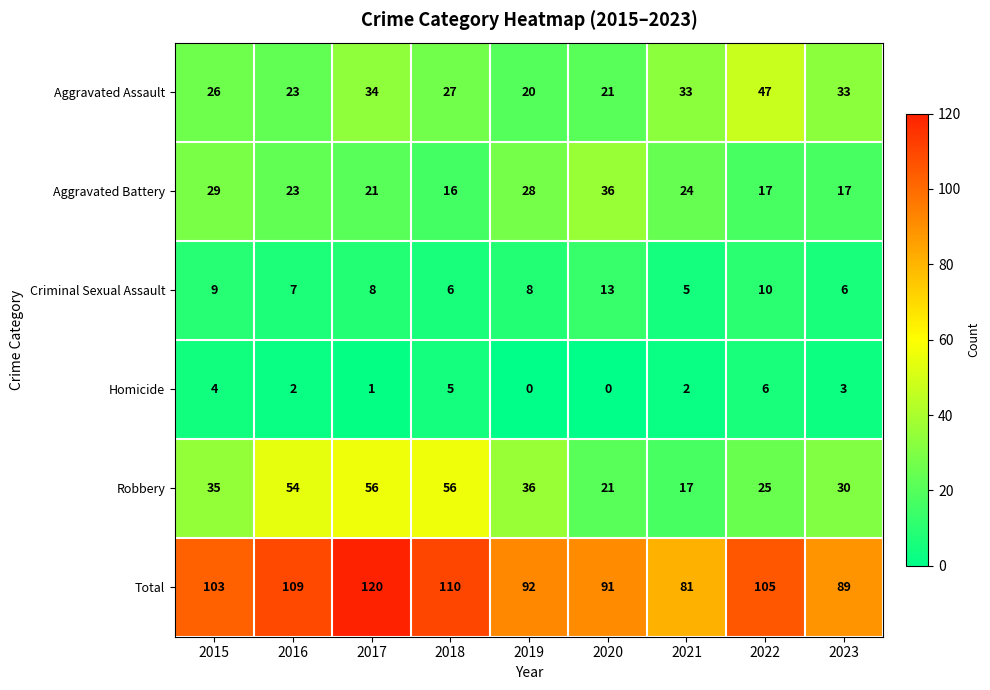

Rank the series by their maximum value, from highest to lowest.

Total, Robbery, Aggravated Assault, Aggravated Battery, Criminal Sexual Assault, Homicide